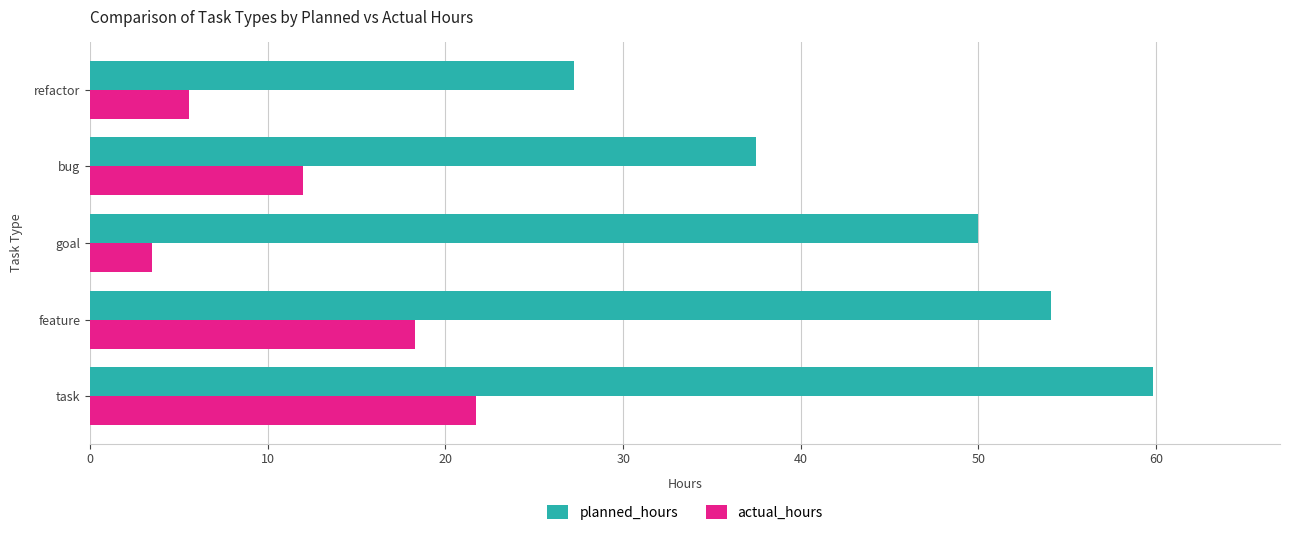

The value of actual_hours at refactor is 5.5. True or false?

True